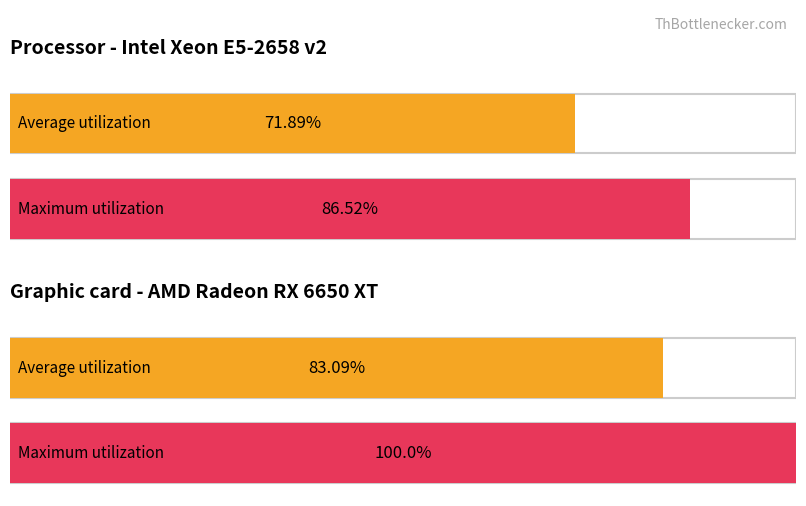

What are all the series names shown in the legend?

Average utilization, Maximum utilization